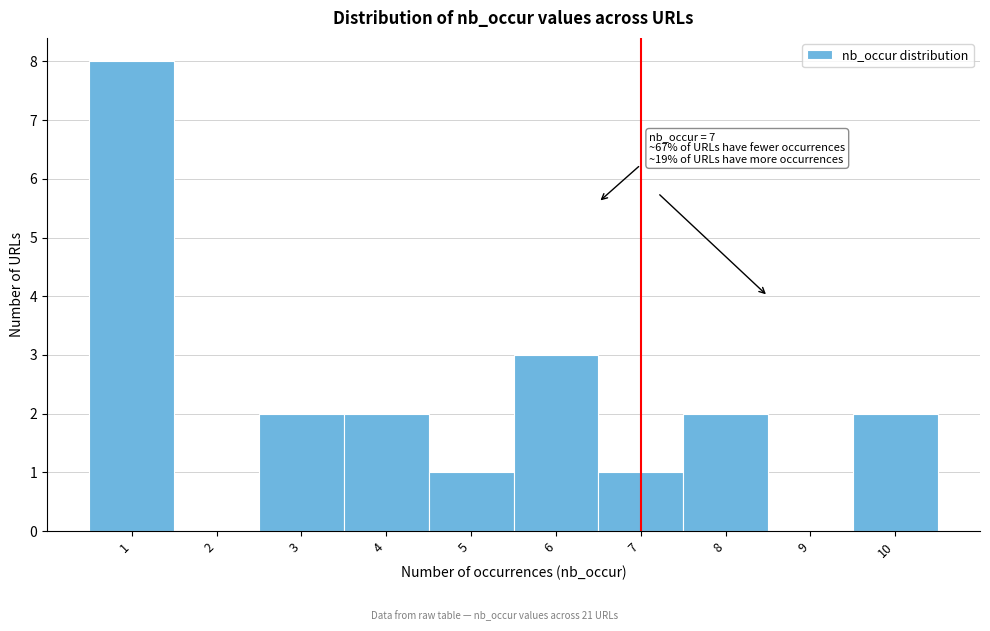

Over which range of the x-axis is the bar tallest?

0.5 to 1.5